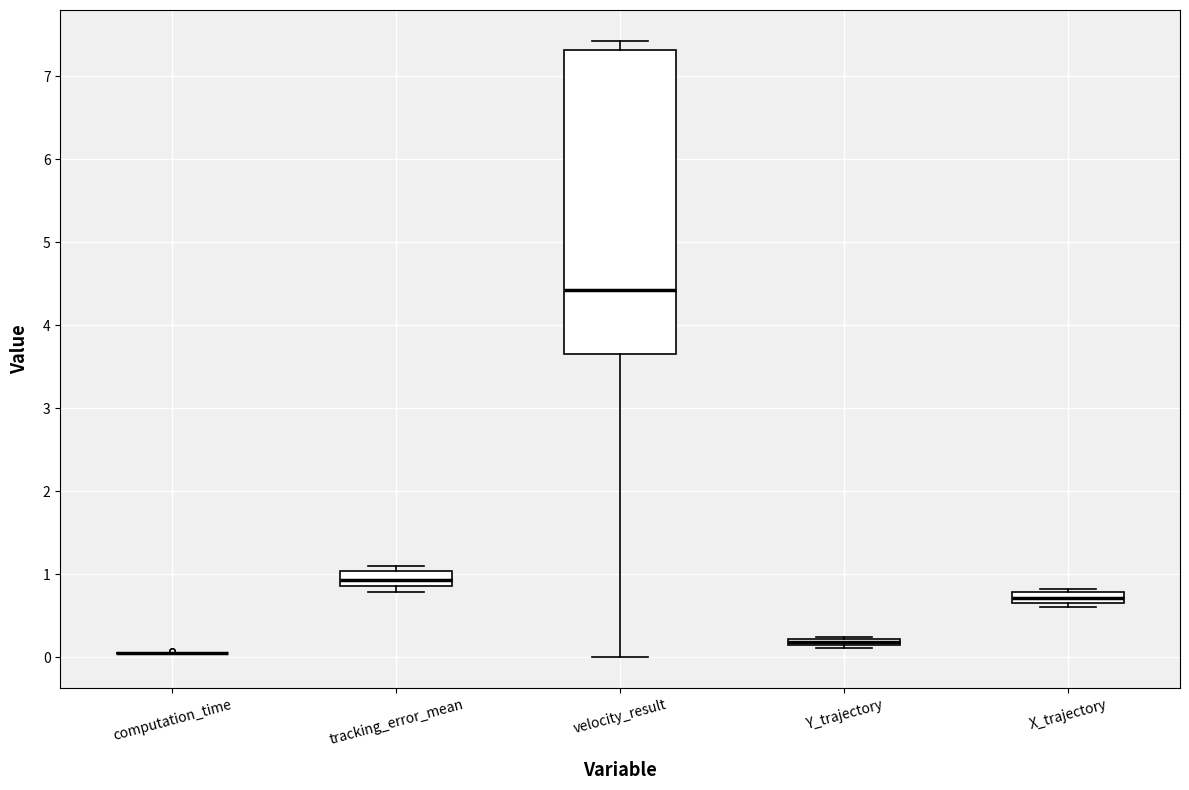

Which box is the tallest, from its lower edge to its upper edge?

velocity_result